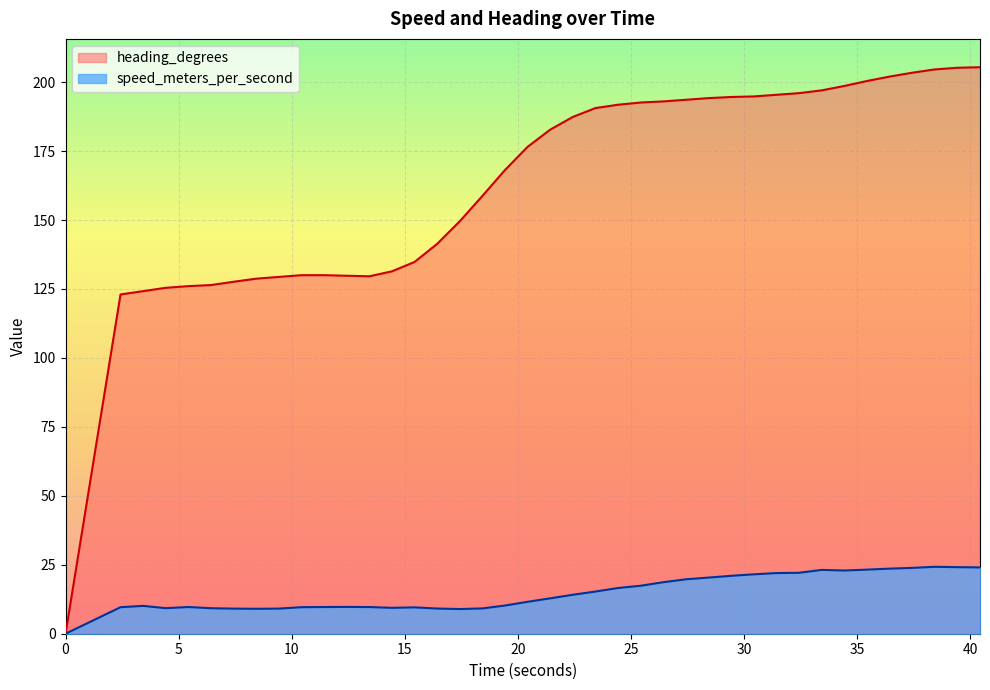

True or false: speed_meters_per_second and heading_degrees cross at least once.

False